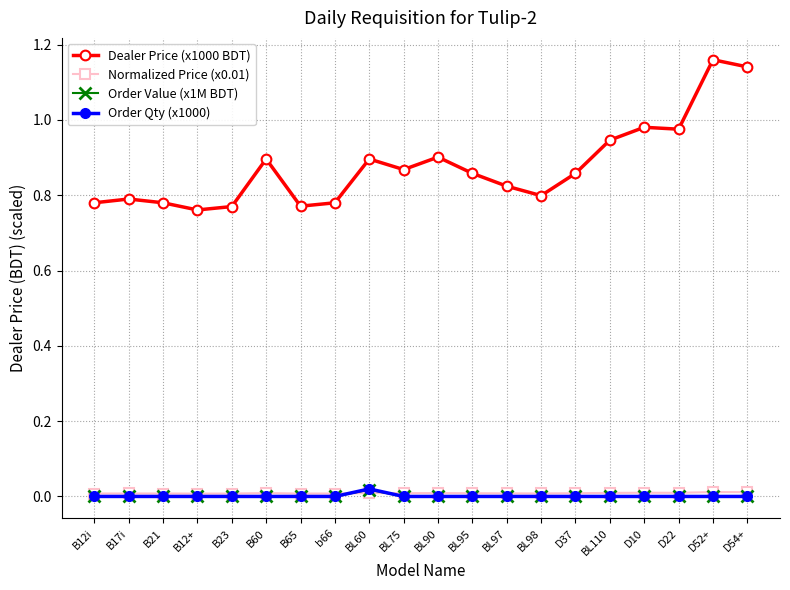

The Order Value (x1M BDT) series shows 0.0 at B17i. True or false?

True